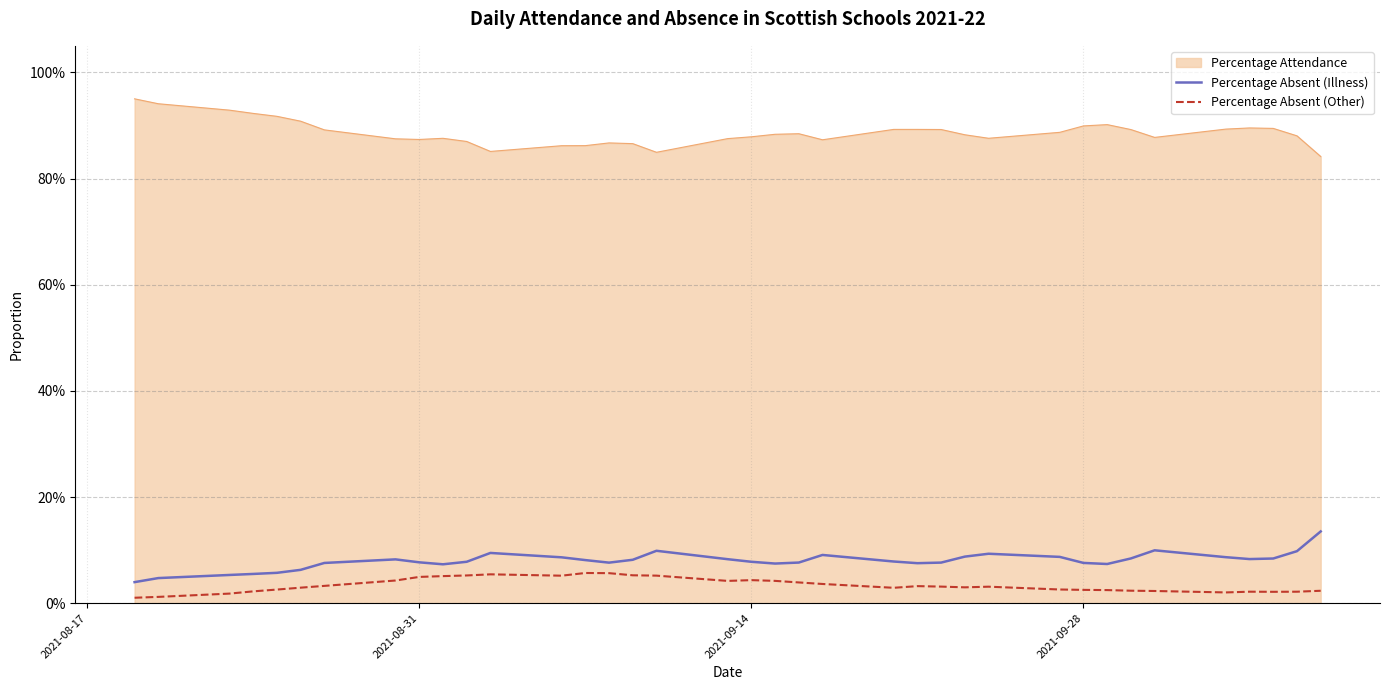

What are all the series names shown in the legend?

Percentage Attendance, Percentage Absent (Illness), Percentage Absent (Other)